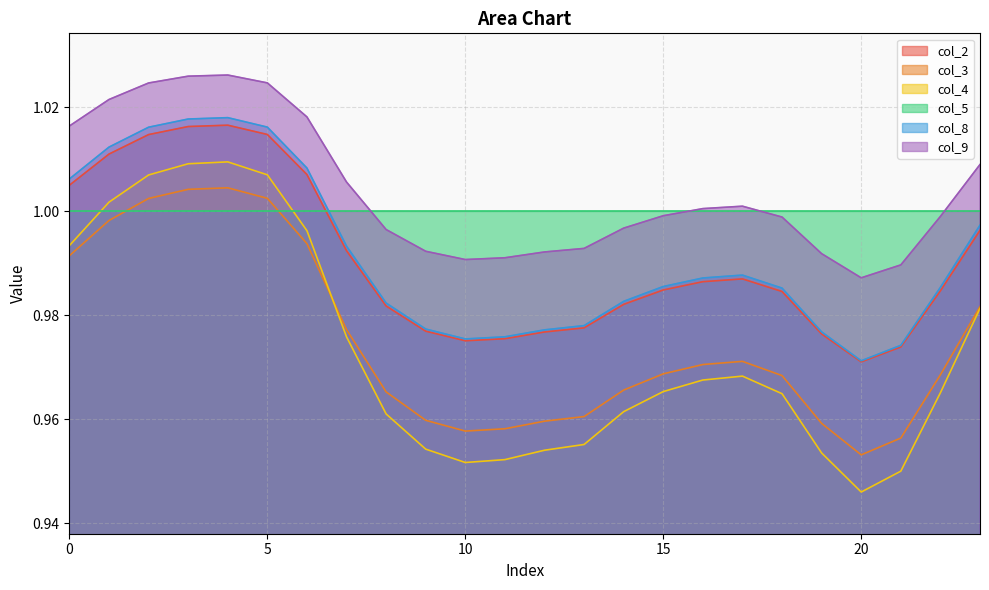

Which series changed the most between 2 and 20?

col_4